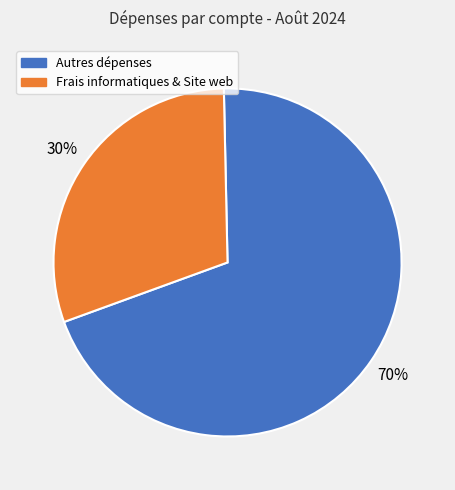

What is the ratio of the value at Frais informatiques & Site web to the value at Autres dépenses?

0.4